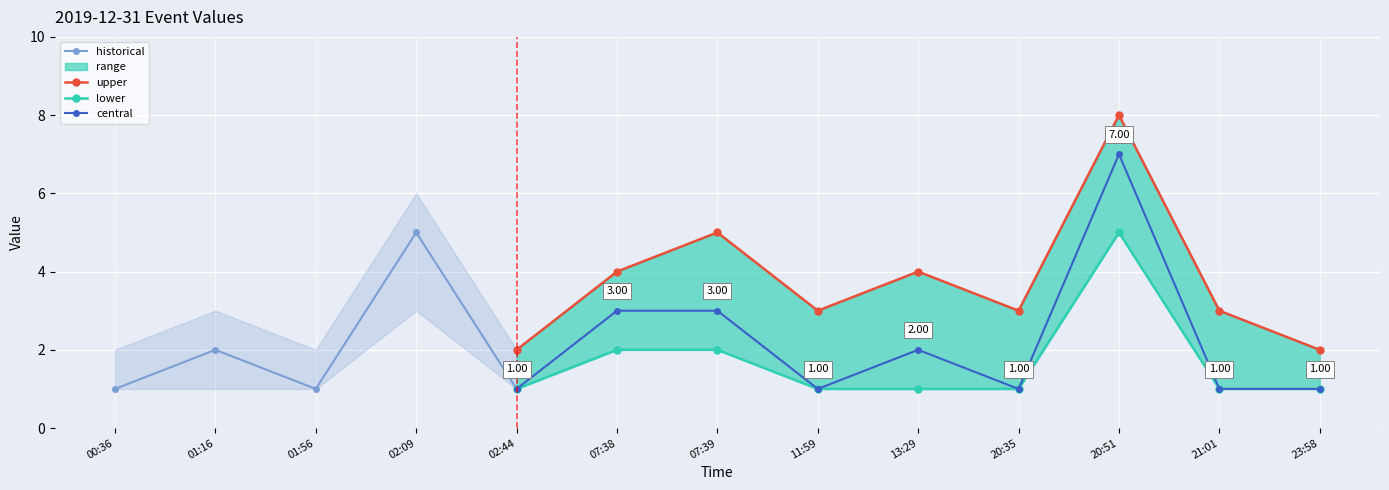

Count the values in the range 1 to 3.

11